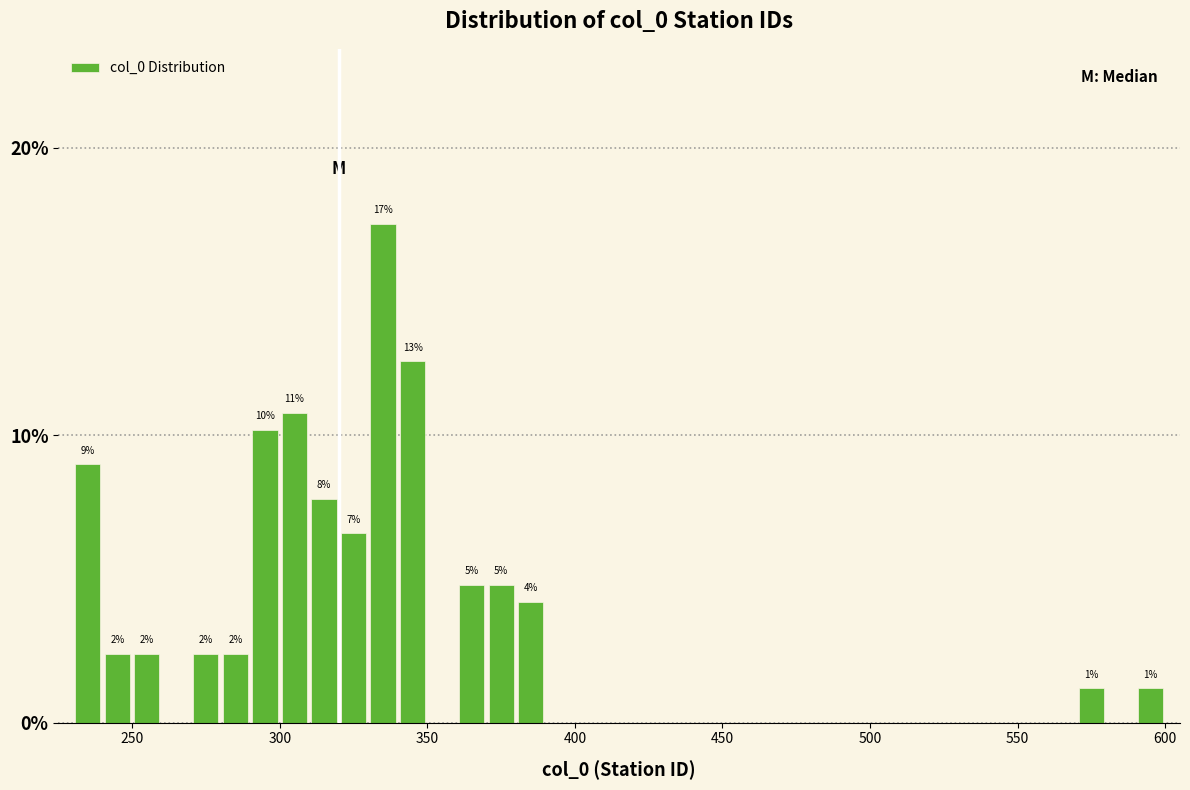

Read against the x-axis, roughly where is the centre of the tallest bar?

335